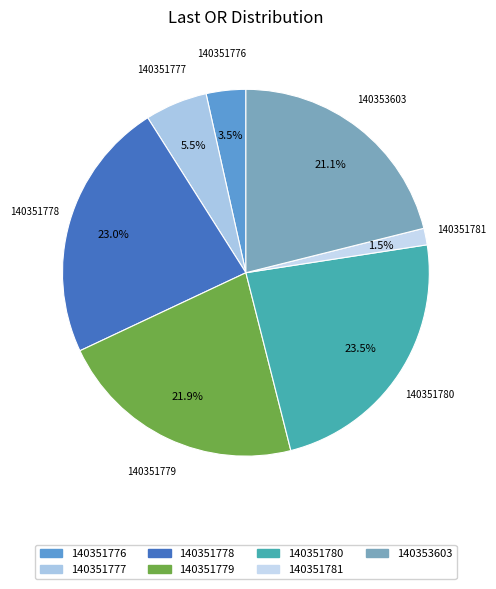

Count the number of slices in the pie.

7